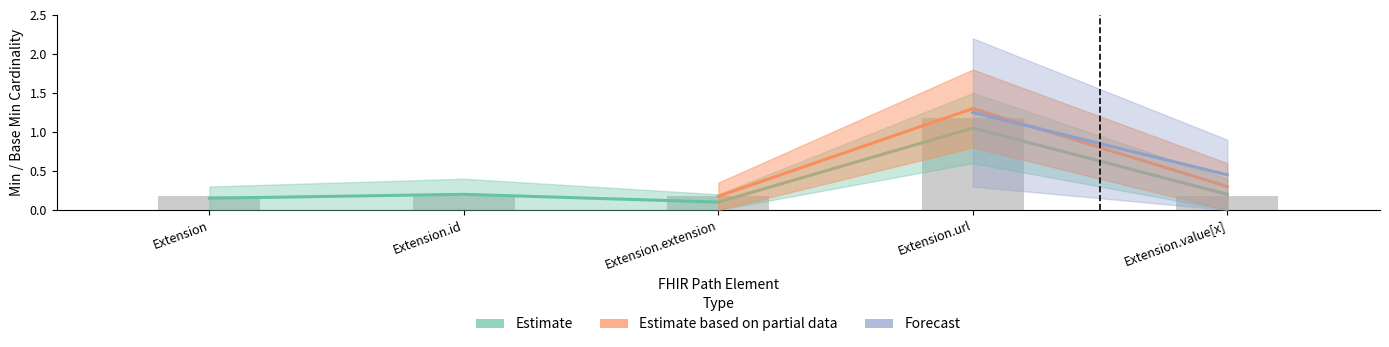

What is the lowest value of the Min series?

0.2